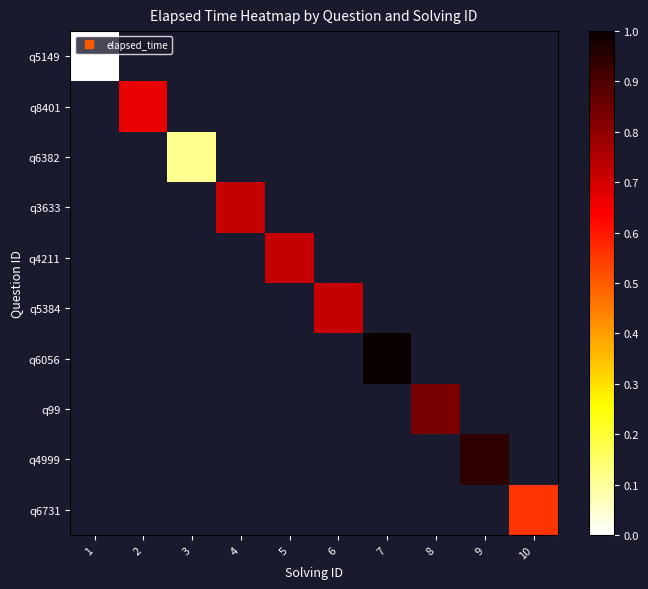

How many categories are shown in the chart?

10